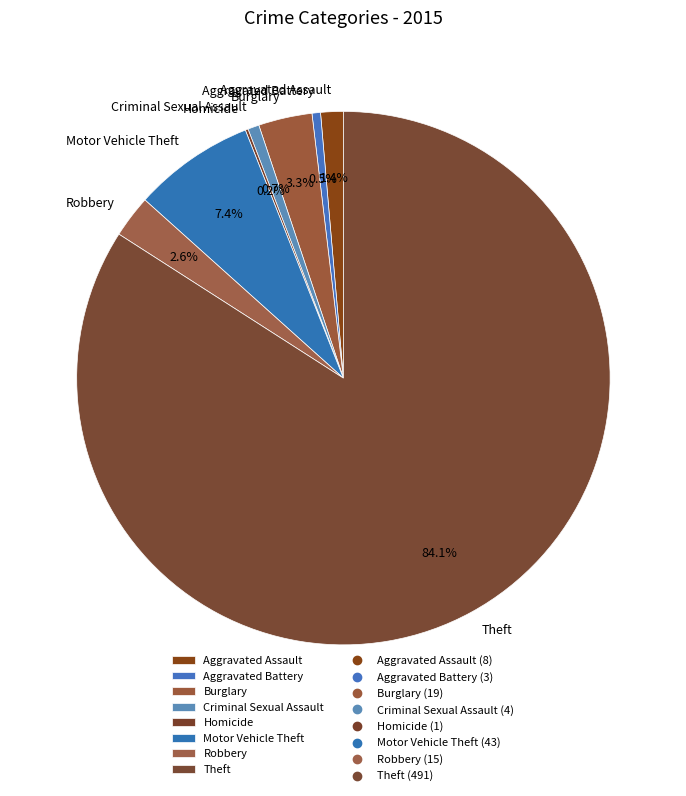

Which has a higher value, Aggravated Assault or Motor Vehicle Theft?

Motor Vehicle Theft